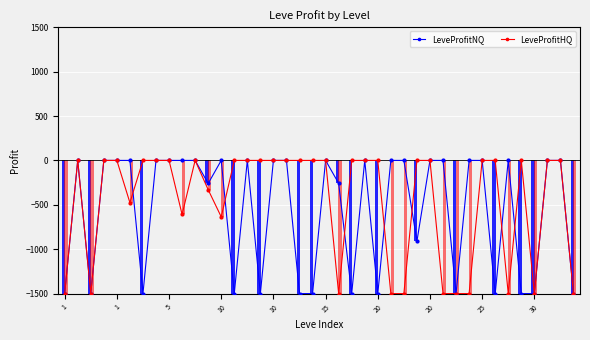

What are all the series names shown in the legend?

LeveProfitNQ, LeveProfitHQ